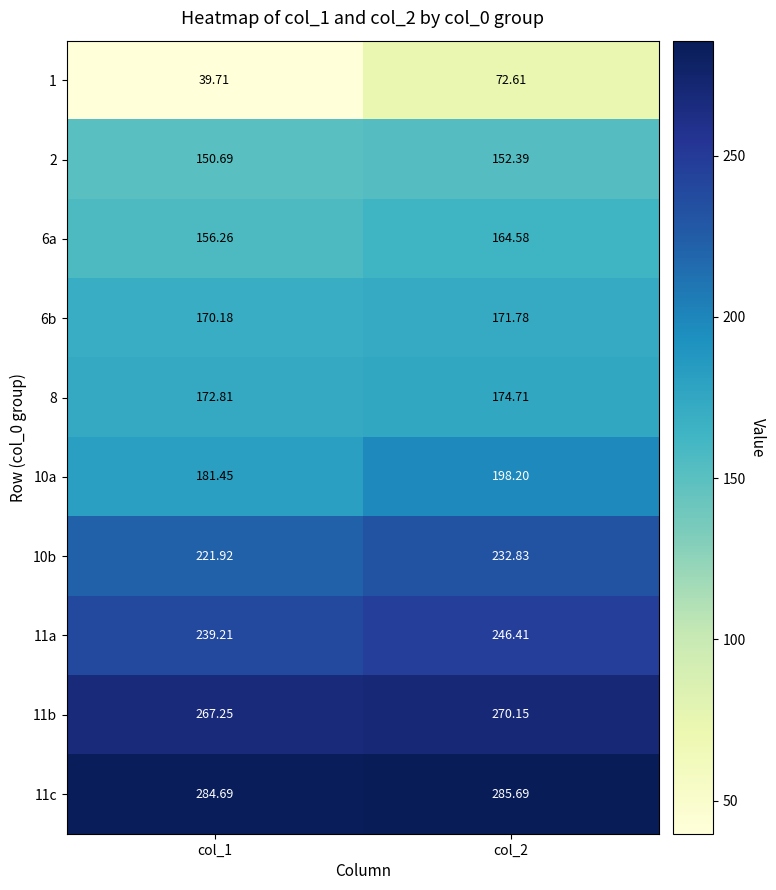

Is the value of 6b at col_2 greater than the value of 2 at col_1?

Yes